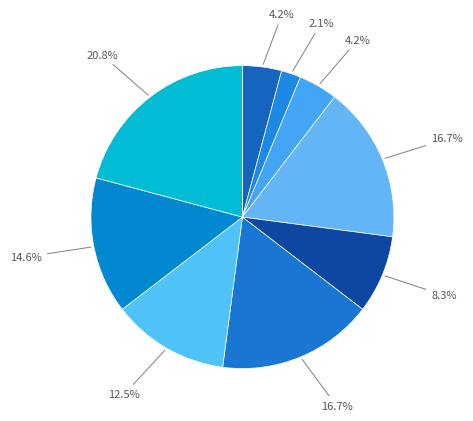

How many slices are in this pie chart?

9